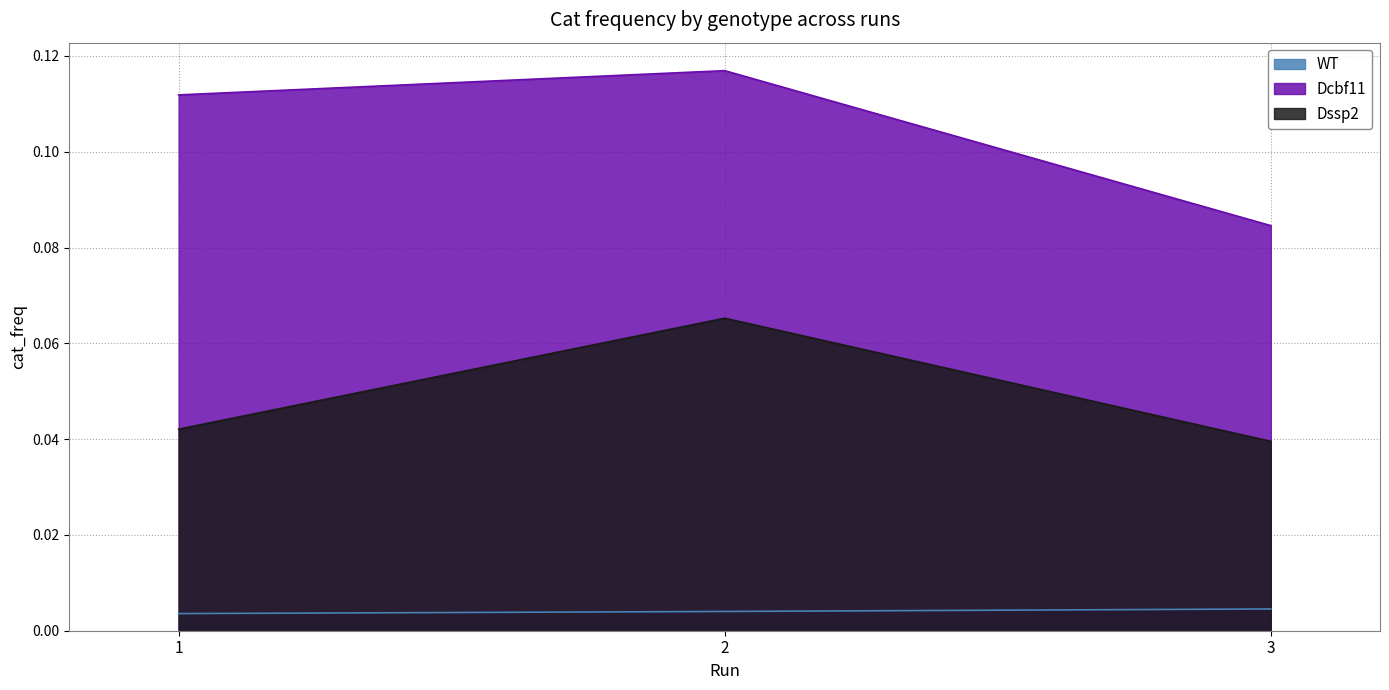

The value of WT at 2 is 0.0. True or false?

True